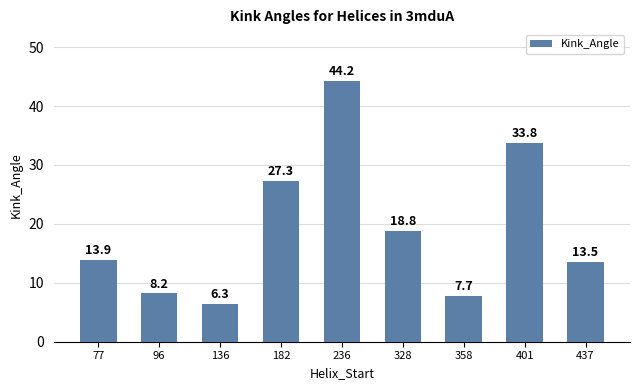

Reading right to left, transcribe all the data shown in this chart.

437=13.5	401=33.8	358=7.7	328=18.8	236=44.2	182=27.3	136=6.3	96=8.2	77=13.9